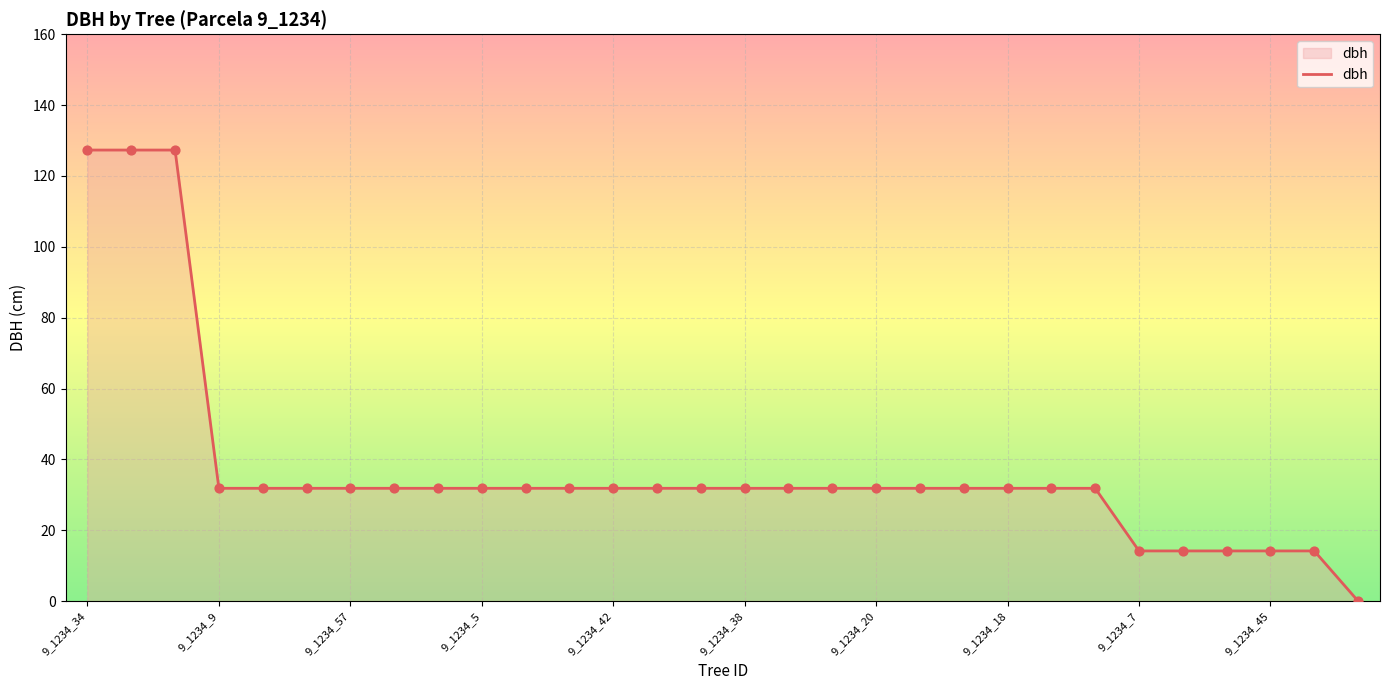

What is the maximum value shown in the chart?

127.3